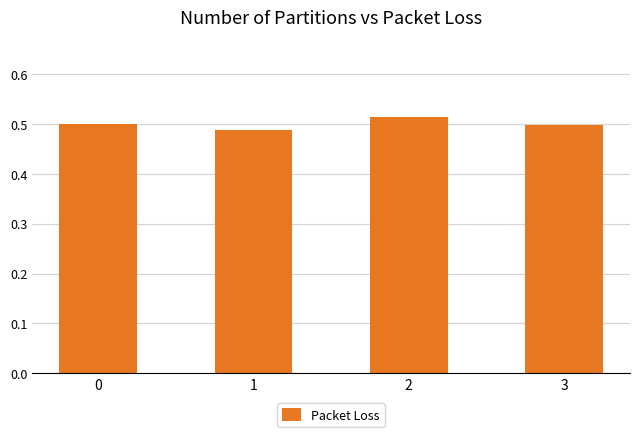

Is it true that the value at 2 is 0.5?

True